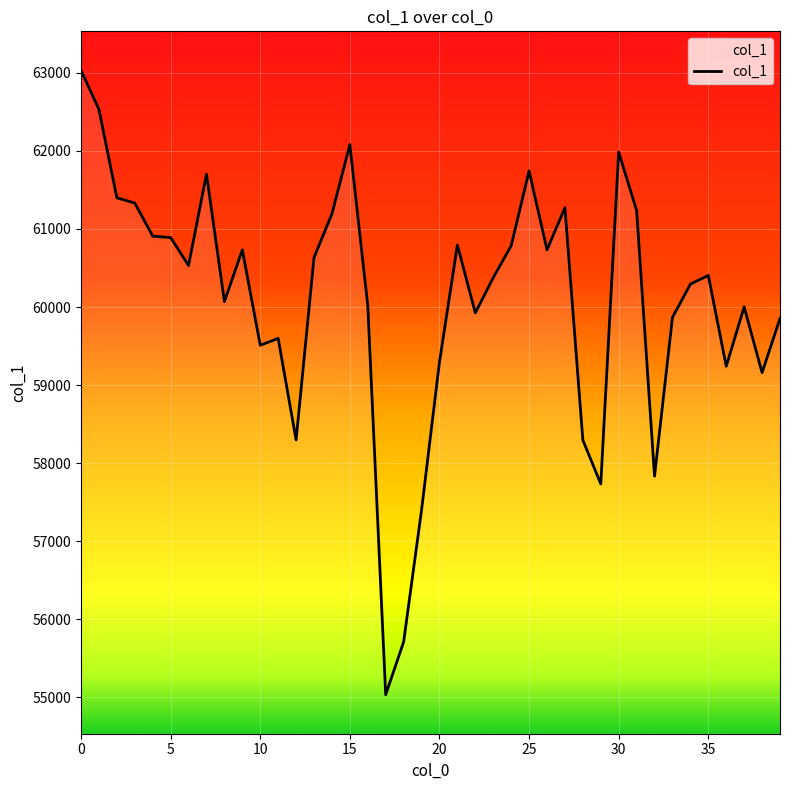

What is the difference between the maximum and minimum values?

7999